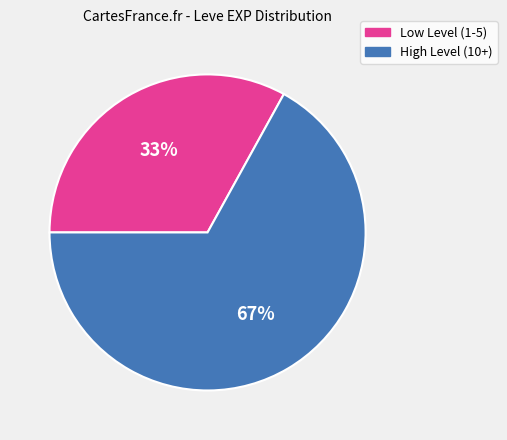

Is the sum of Low Level (1-5) and High Level (10+) greater than half?

Yes